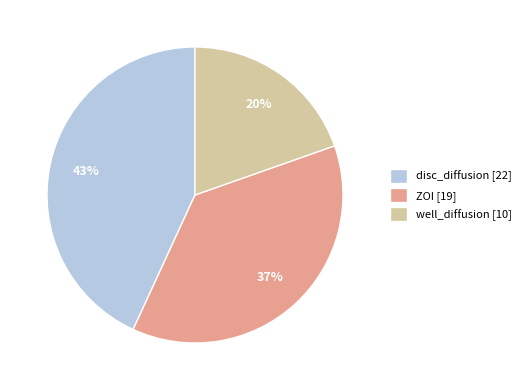

The ZOI [19] slice represents 25% of the pie. True or false?

False